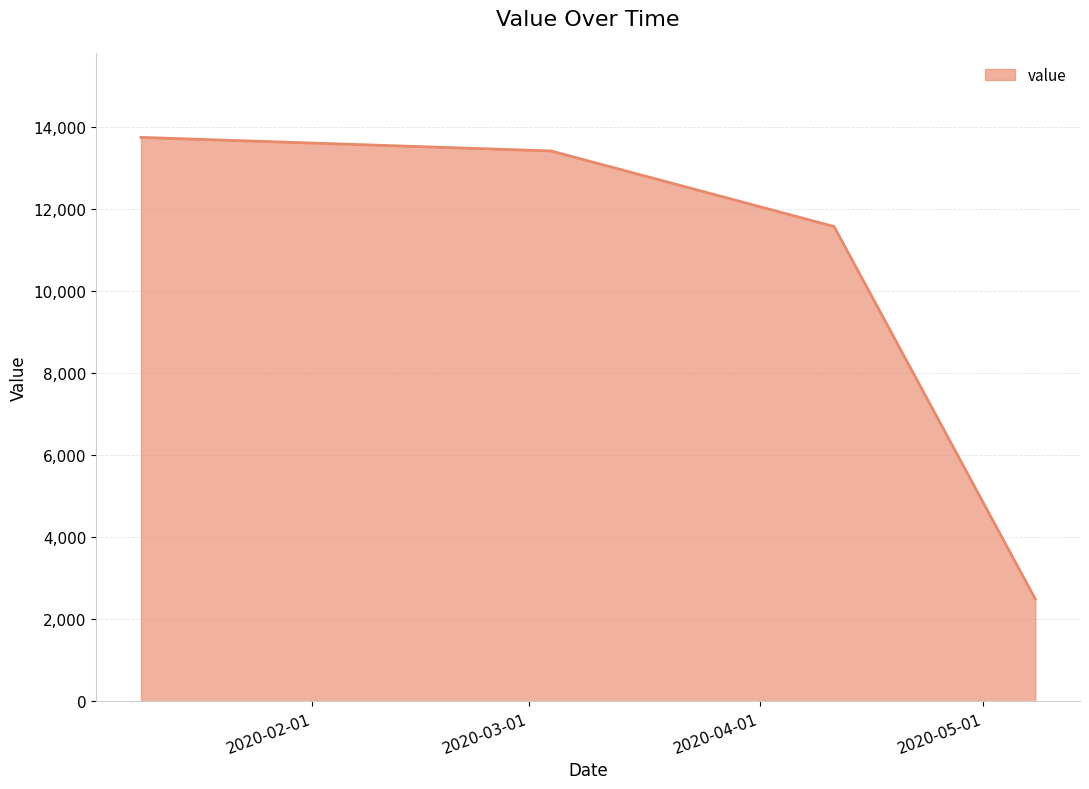

True or false: there are more than 2 points higher than both neighbors.

False